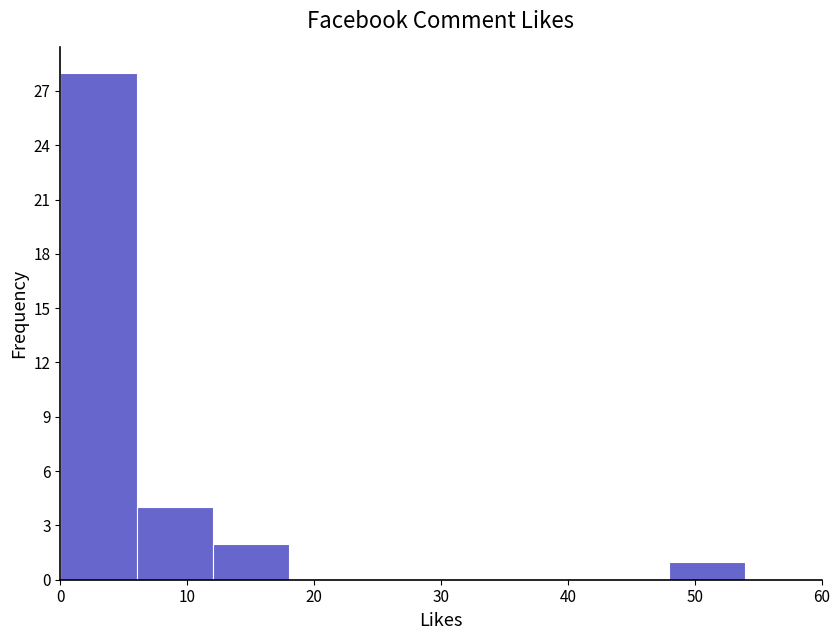

Reading left to right, list every bar in this chart as the range it spans on the x-axis followed by its height. The values are not printed on the chart, so give them approximately, as read against the axis.

0 to 6: 28
6 to 12: 4
12 to 18: 2
18 to 24: 0
24 to 30: 0
30 to 36: 0
36 to 42: 0
42 to 48: 0
48 to 54: 1
54 to 60: 0